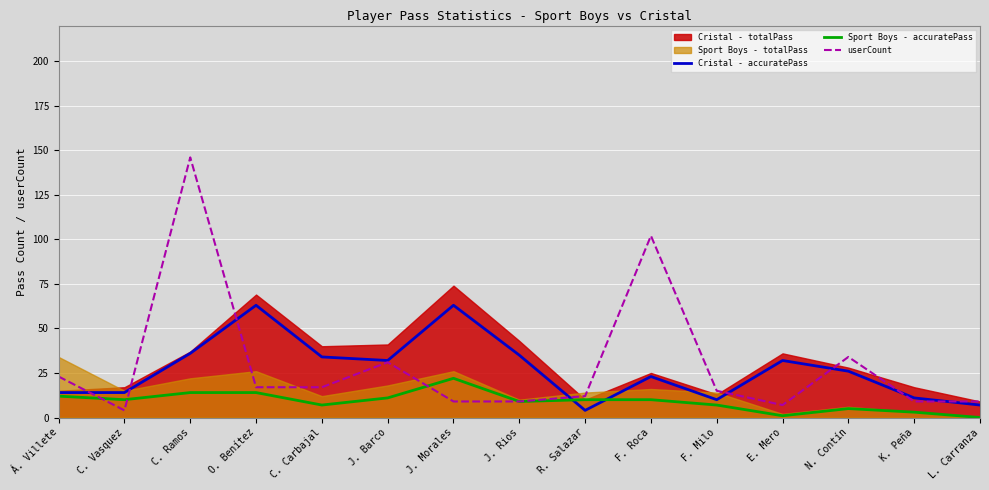

What is the label of the 14th point from the right?

C. Vasquez